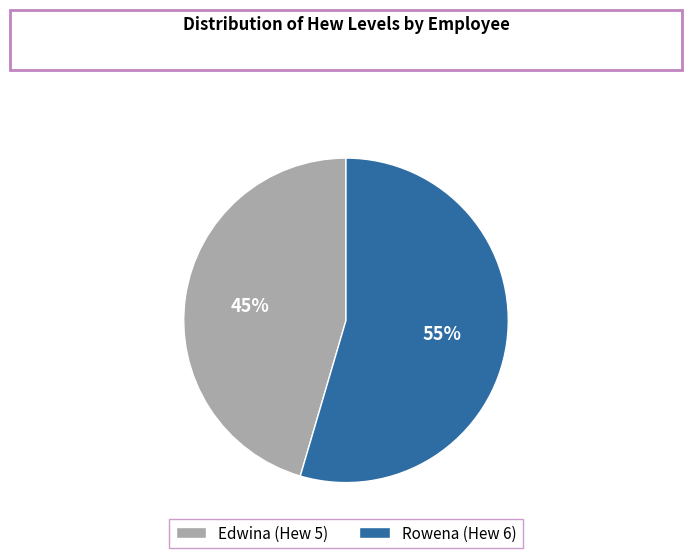

Is there a majority slice in this chart?

Yes